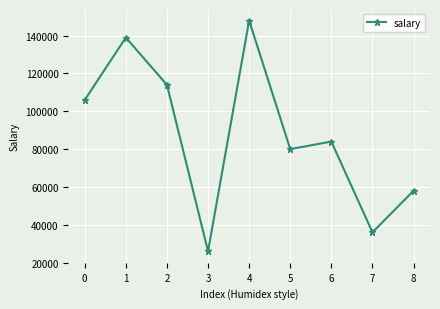

At which category does the data reach its first local valley?

3